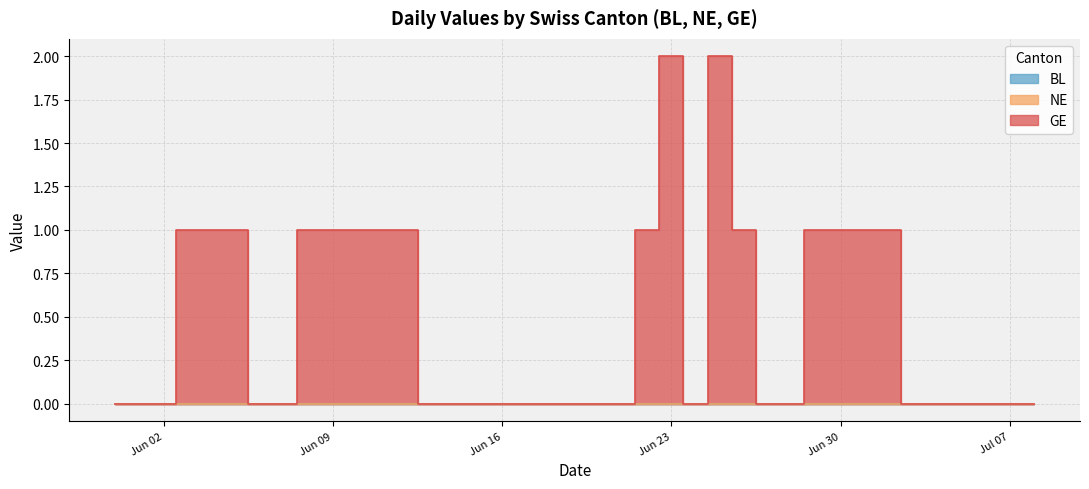

True or false: GE and BL cross at least once.

False